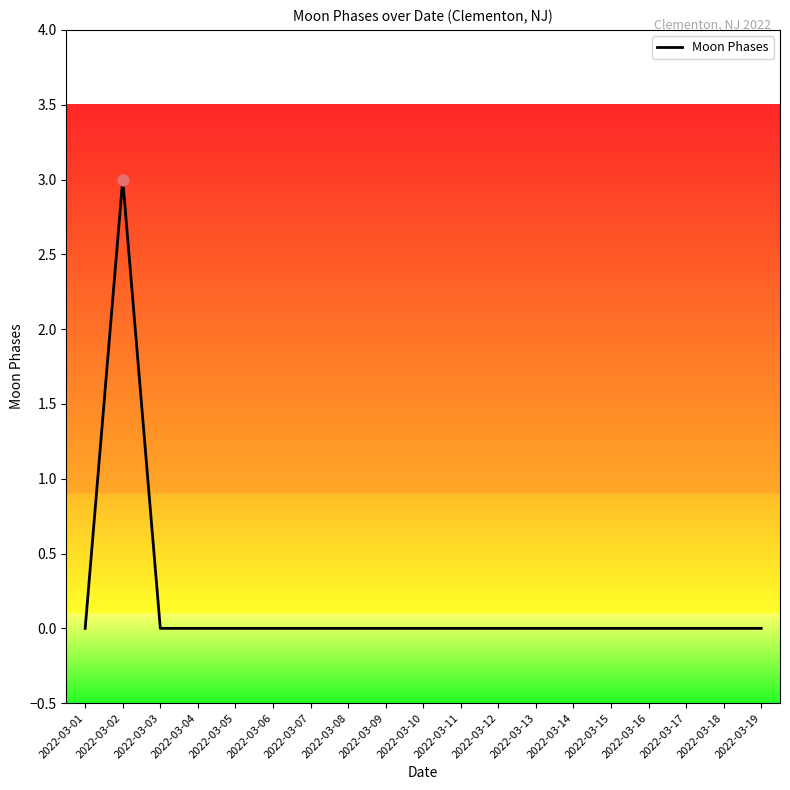

What is the change in value from 2022-03-02 to 2022-03-19?

-3